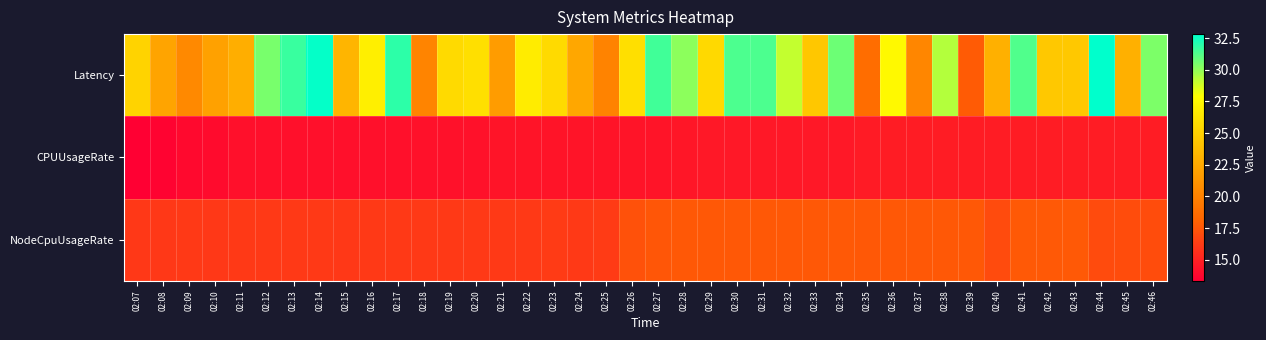

What is the greatest value displayed?

32.8